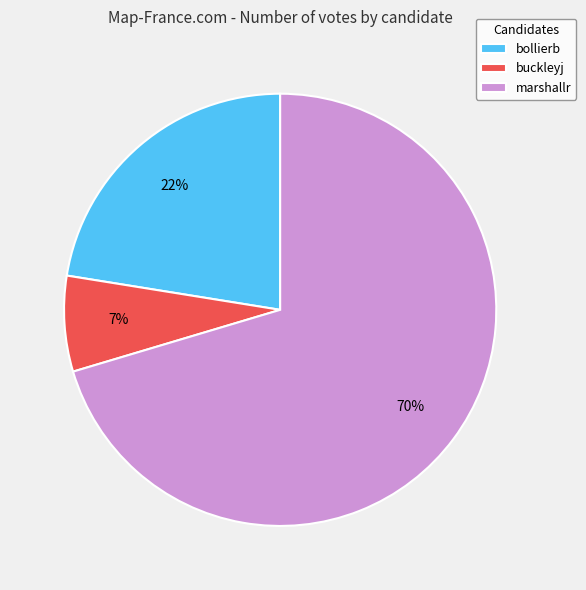

What is the largest slice in the pie chart?

marshallr